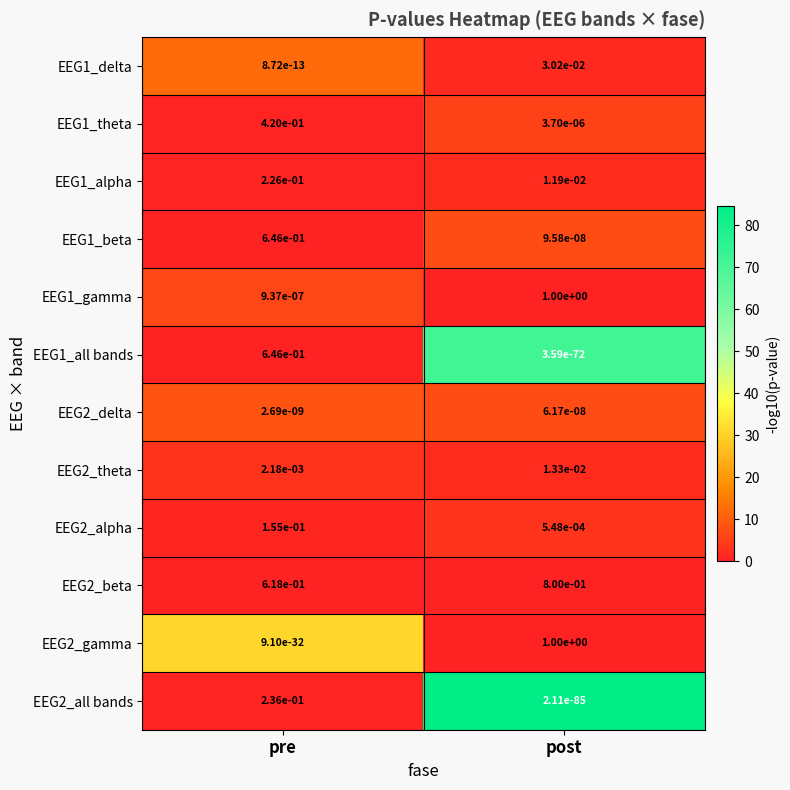

Which series has the largest range (max minus min)?

EEG2_gamma